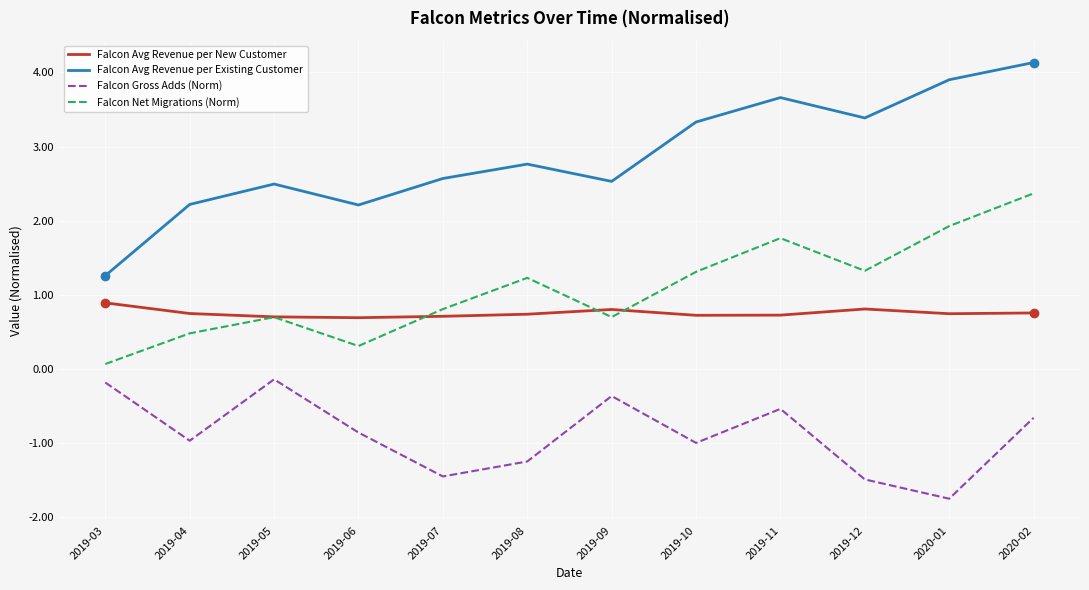

True or false: Falcon Net Migrations (Norm) has a value of 1.3 at 2019-12.

True